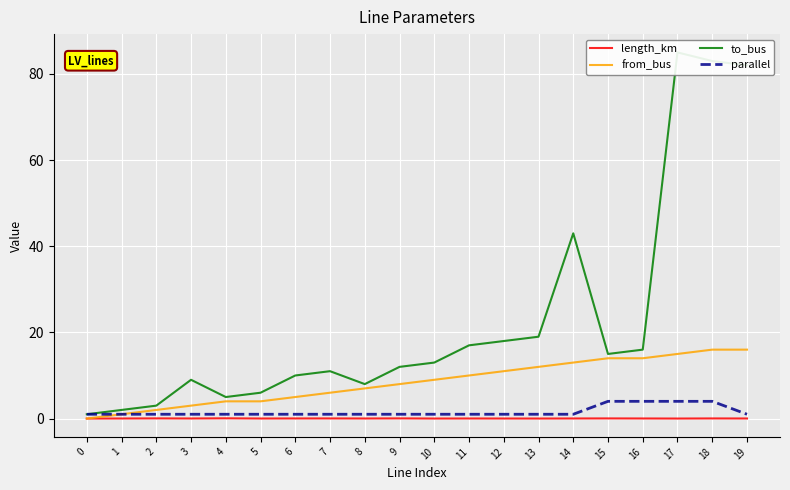

The value of from_bus at 11 is 17.4. True or false?

False